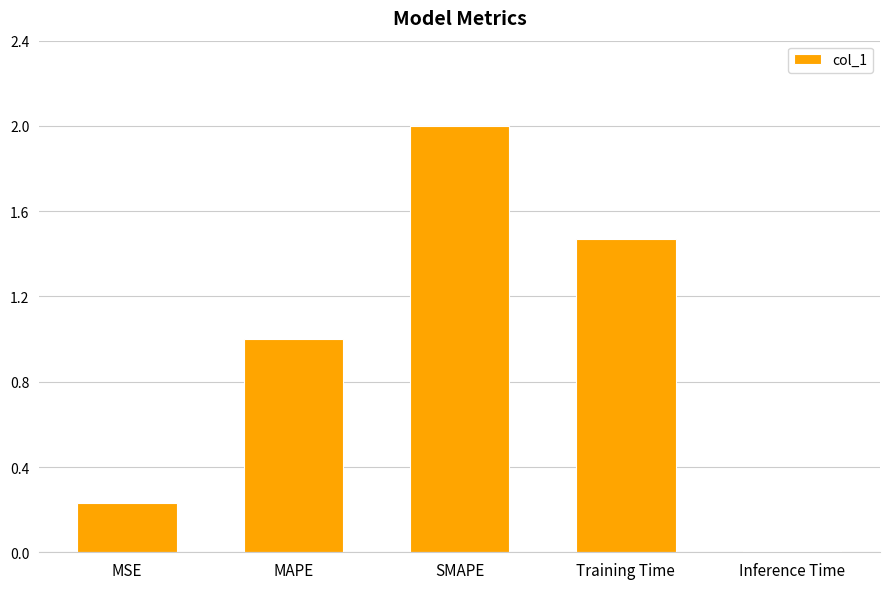

What is the difference between the maximum and minimum values?

2.0